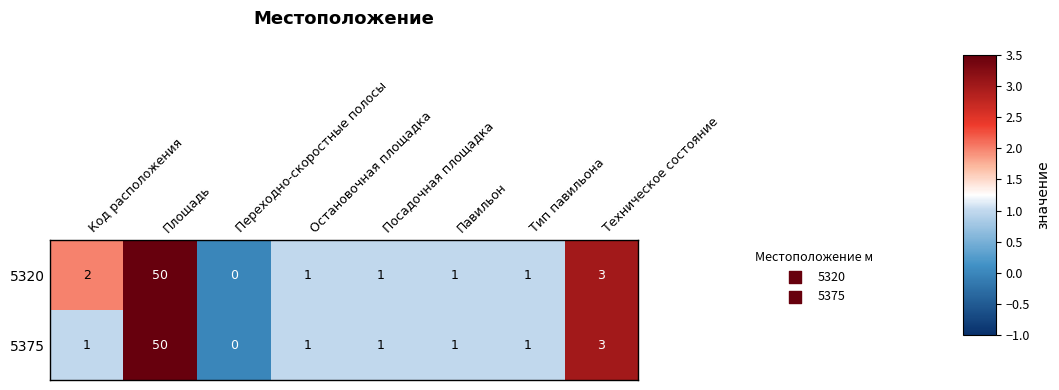

What is the difference between the maximum and minimum values in the 5320 series?

50